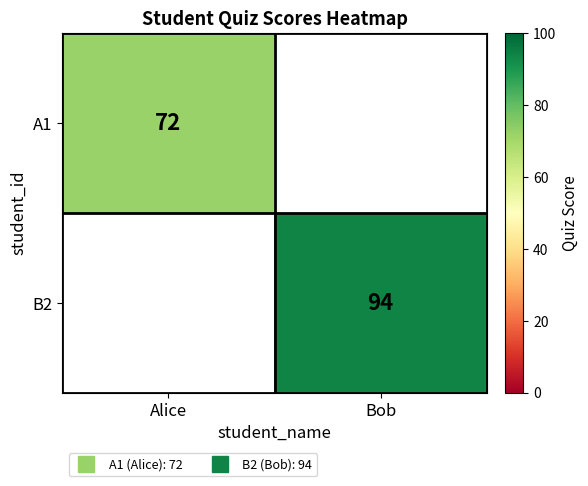

The value of B2 at Bob is 65.7. True or false?

False